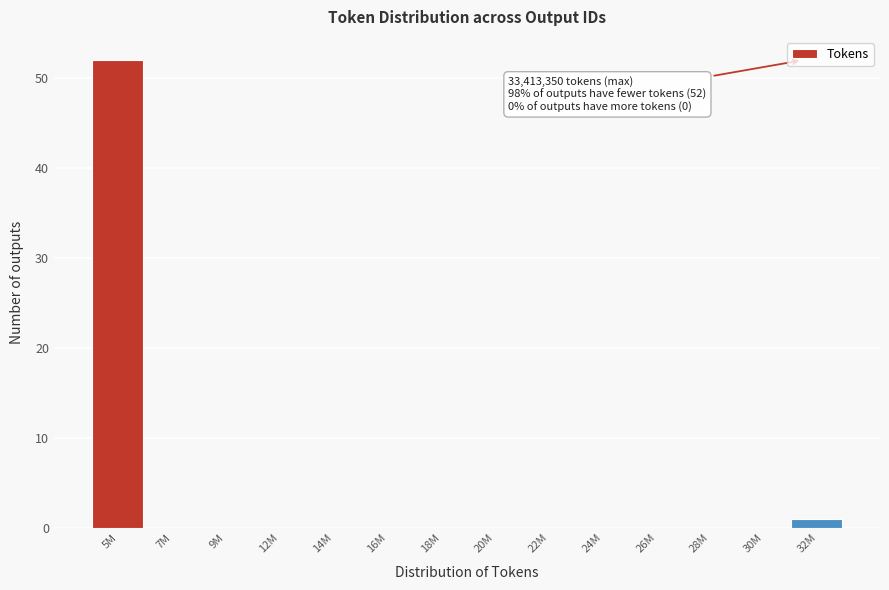

Reading left to right, extract all data points from this chart.

5M=52	7M=0	9M=0	12M=0	14M=0	16M=0	18M=0	20M=0	22M=0	24M=0	26M=0	28M=0	30M=0	32M=1